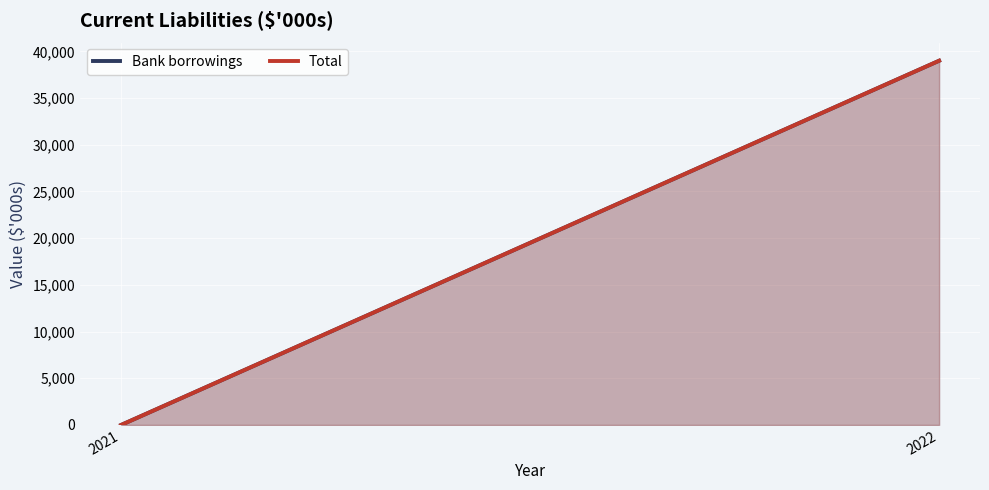

How many values in the Bank borrowings series are below 39000?

1